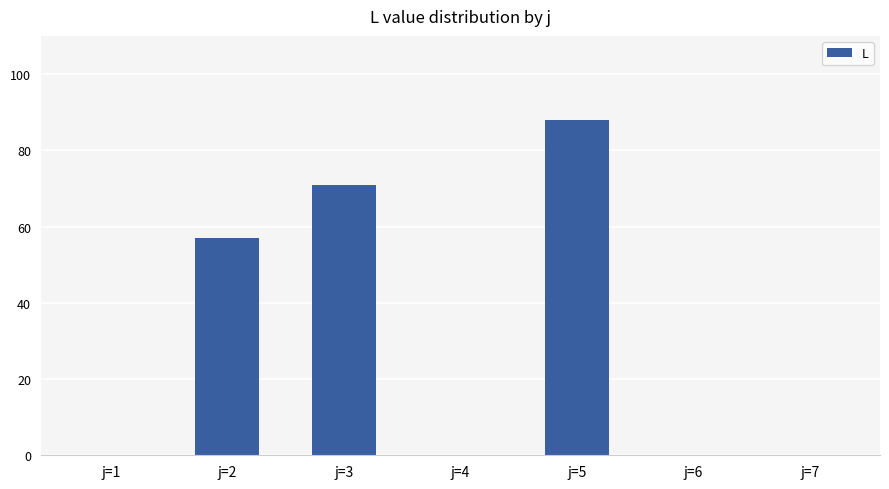

What is the average value?

31